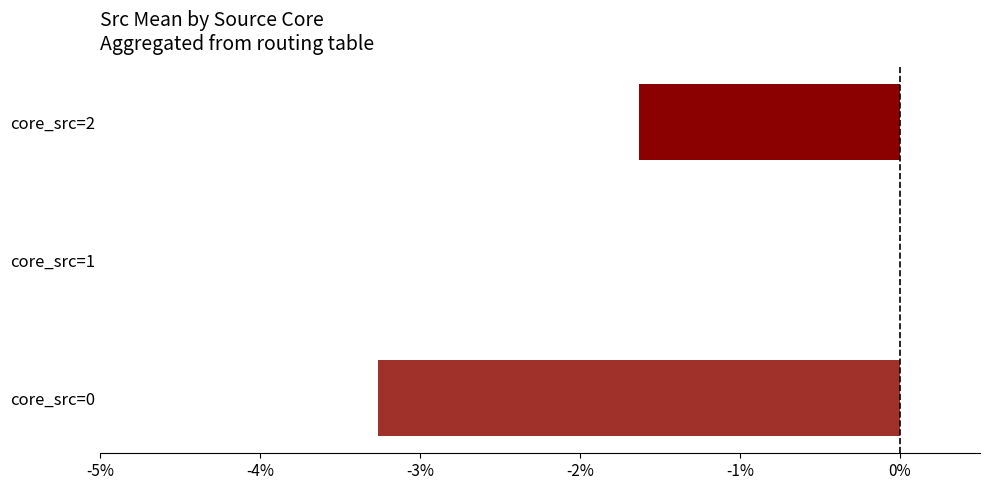

The value at core_src=2 is -2.3. True or false?

False